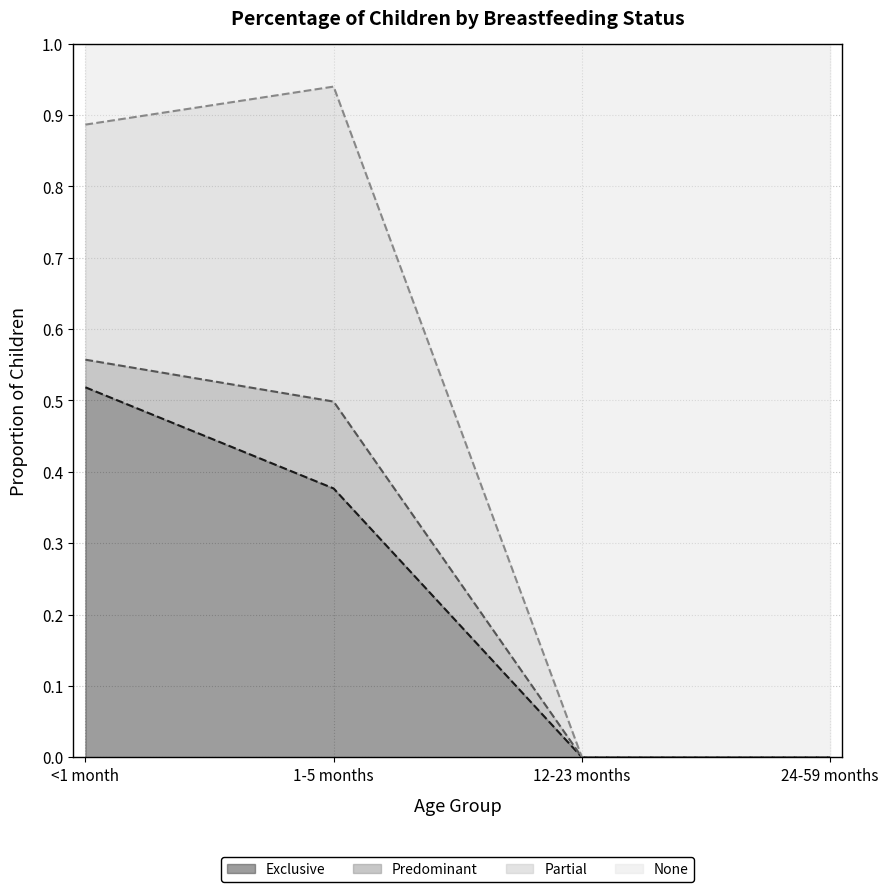

Which category has the highest value in the Exclusive series?

<1 month